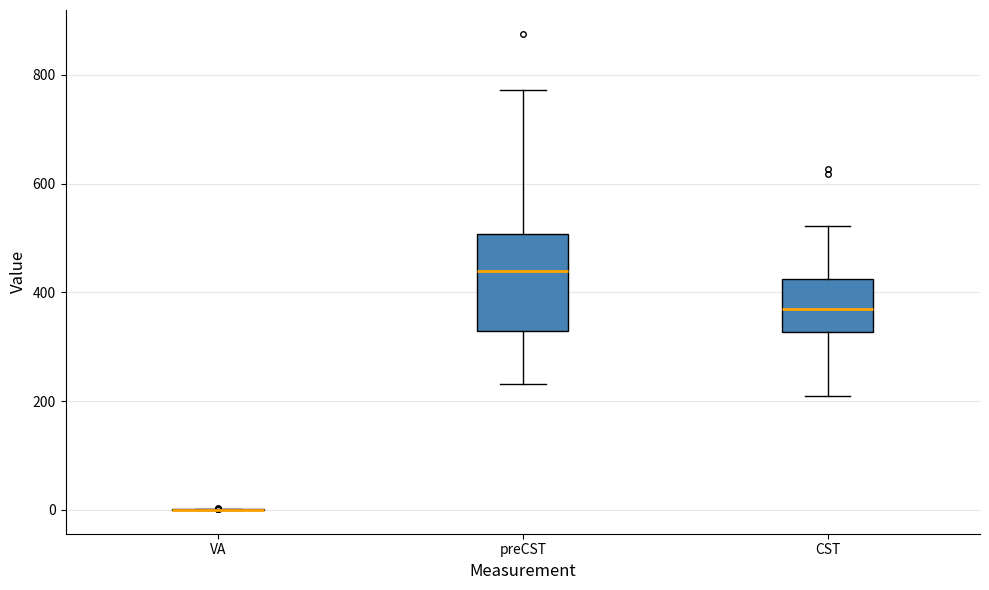

Reading left to right, transcribe this box plot: for each box, give where its median line is, the range the box spans, and where its two whiskers end, as read against the y-axis. The values are not printed on the chart, so give them approximately, as read against the axis.

VA: box collapsed to a line at 0, whiskers 0 to 0
preCST: median 440, box 320 to 500, whiskers 240 to 780
CST: median 360, box 320 to 420, whiskers 220 to 520